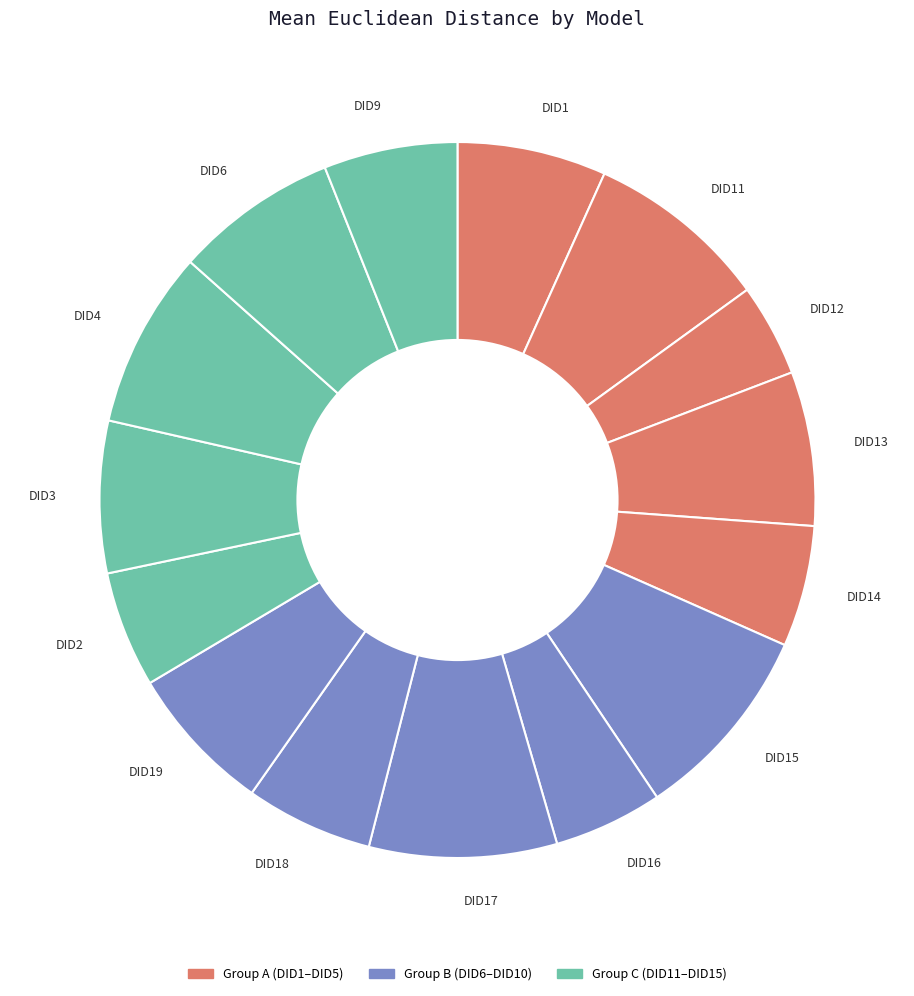

Which has a higher value, DID6 or DID19?

DID6